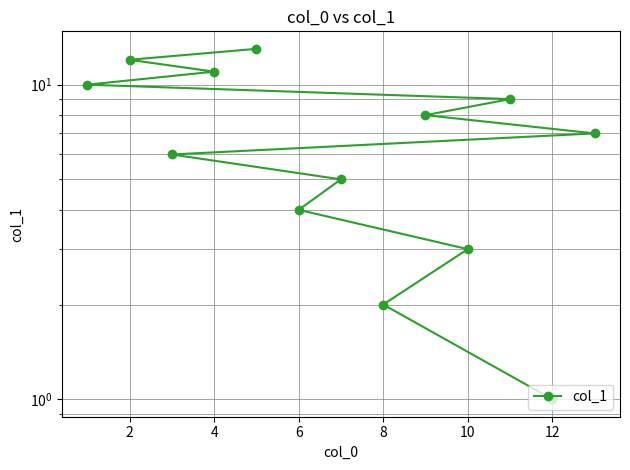

How many series are shown in this chart?

1